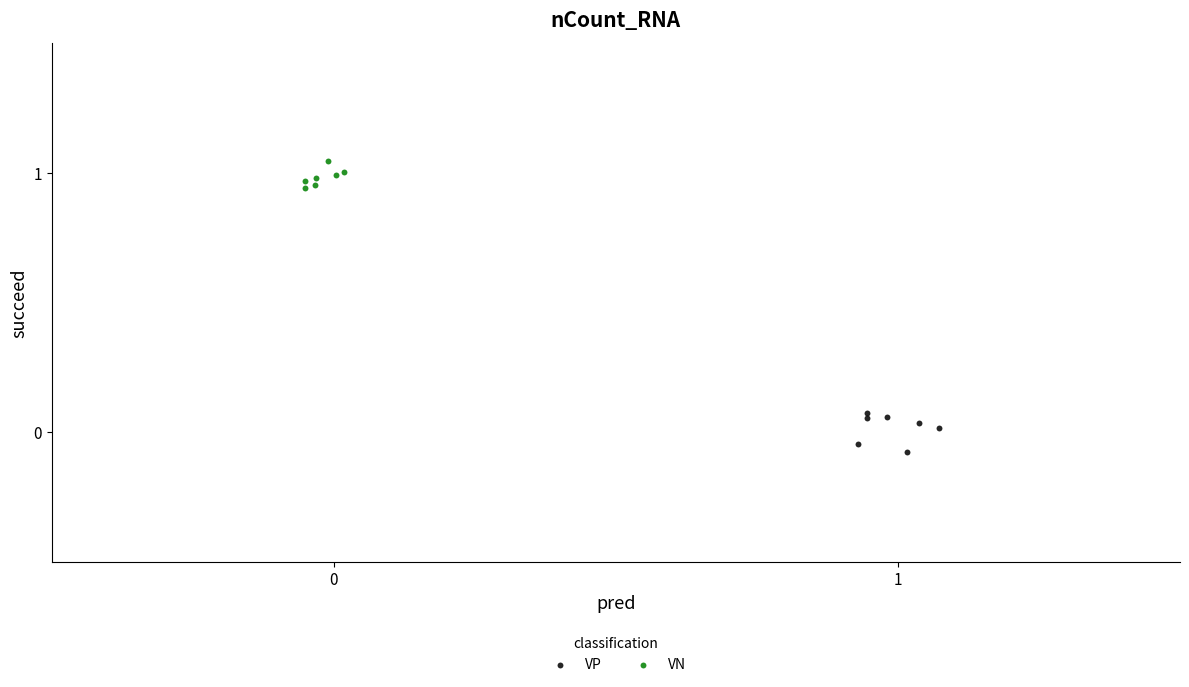

Which series reaches the maximum Y coordinate?

VN